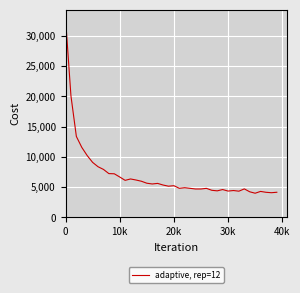

What is the greatest value displayed?

32860.6